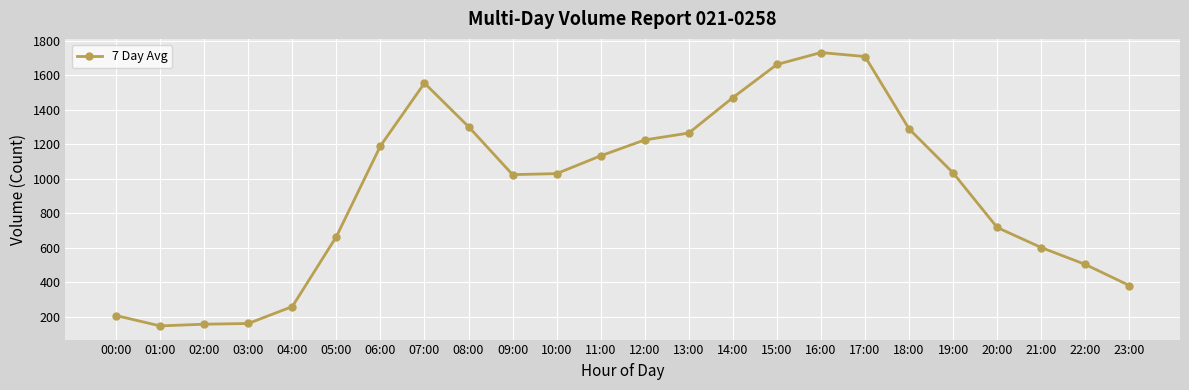

What is the label of the 11th point from the left?

10:00